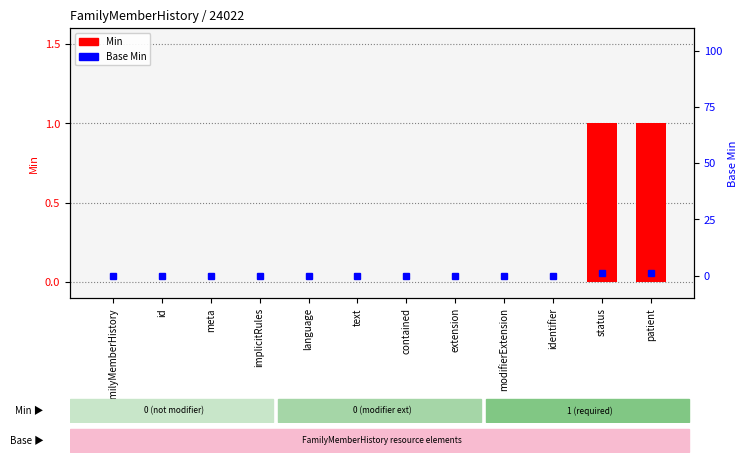

What position from the left is FamilyMemberHistory?

1